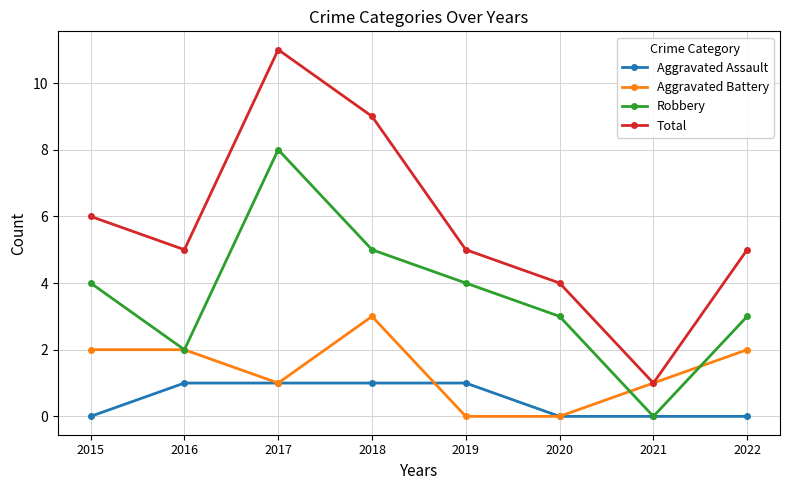

True or false: Robbery and Total cross at least once.

False